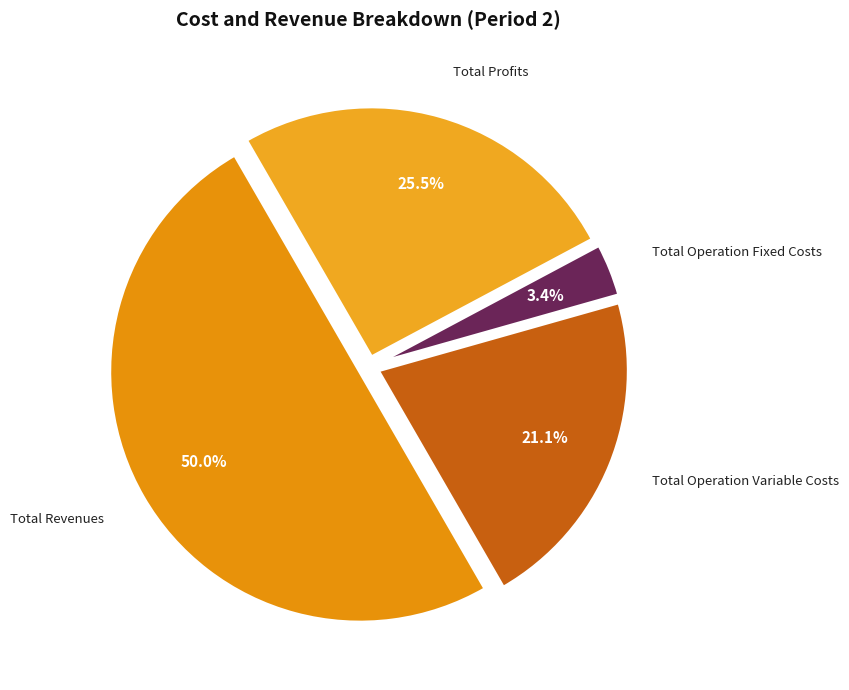

Which category has the biggest portion of the pie?

Total Revenues